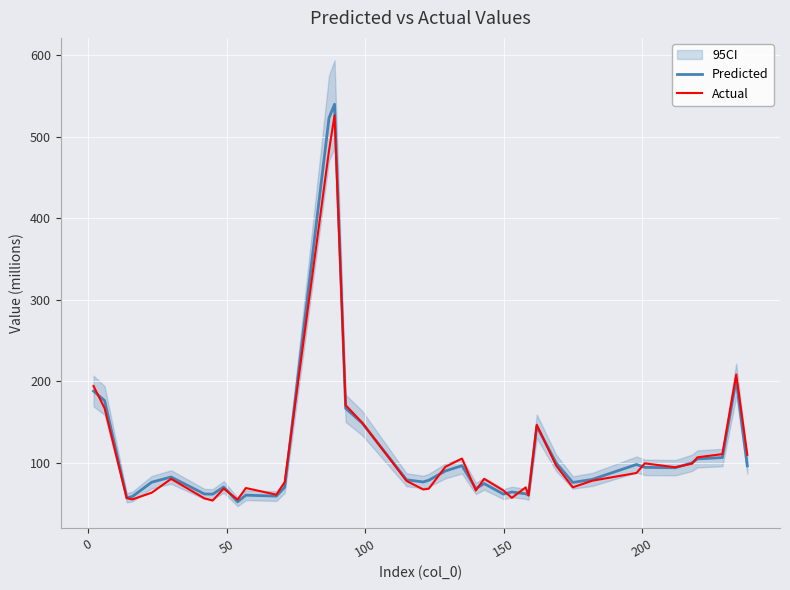

How many intersections are there between Predicted and Actual?

16